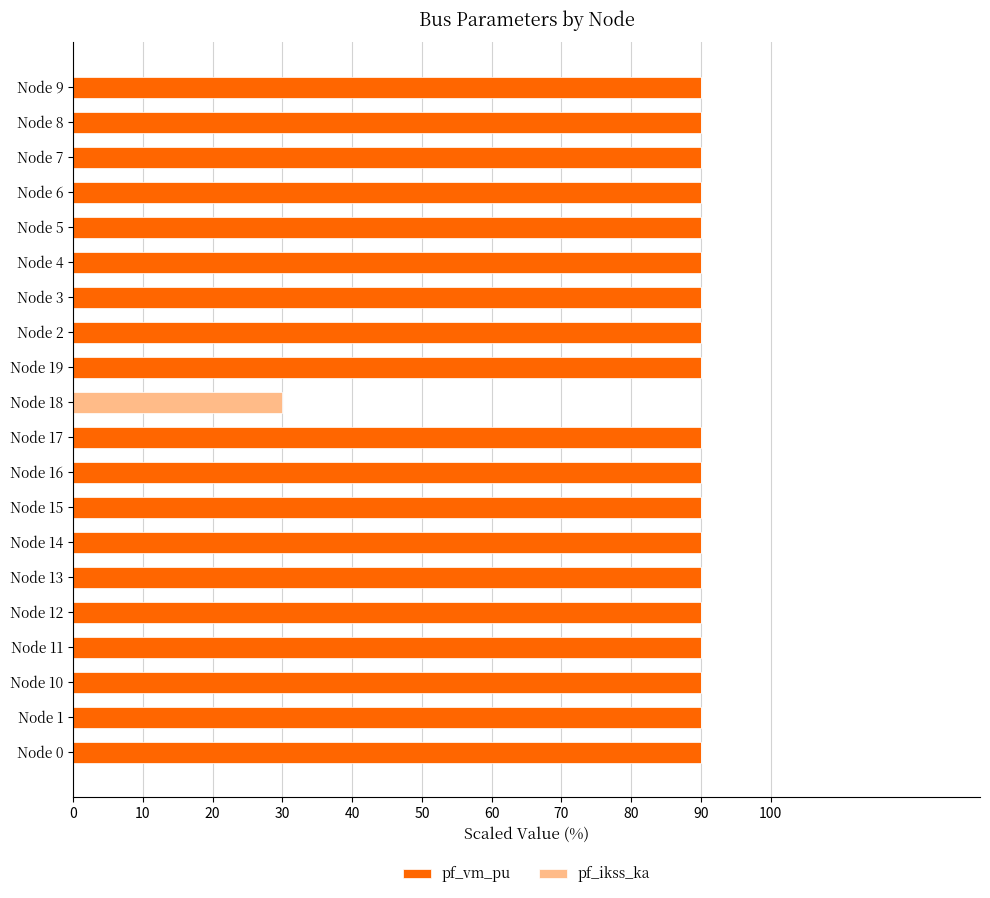

Is it true that pf_vm_pu equals 90.0 at Node 5?

True